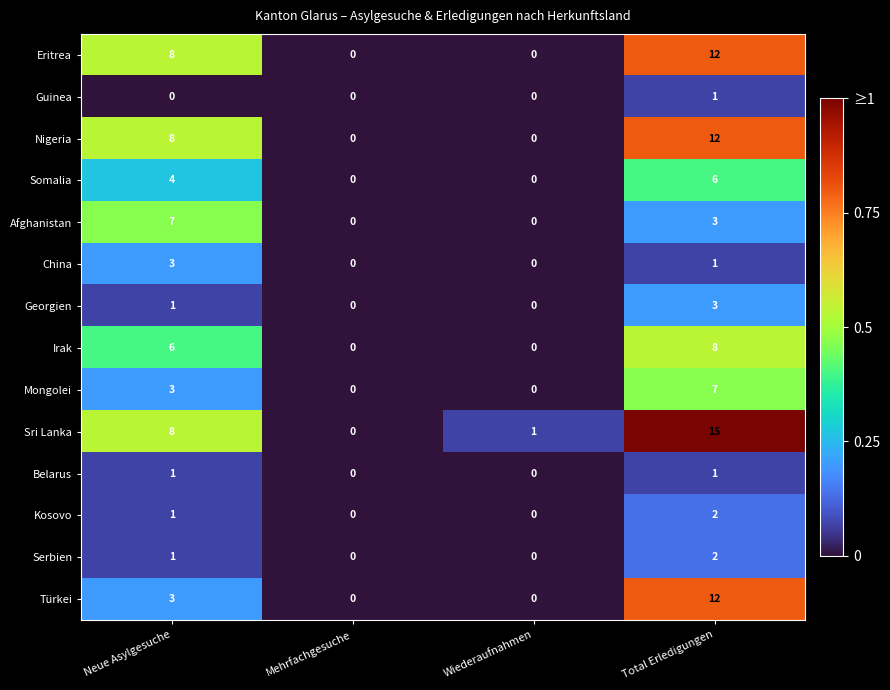

What is the difference between the highest and lowest values at Total Erledigungen?

14